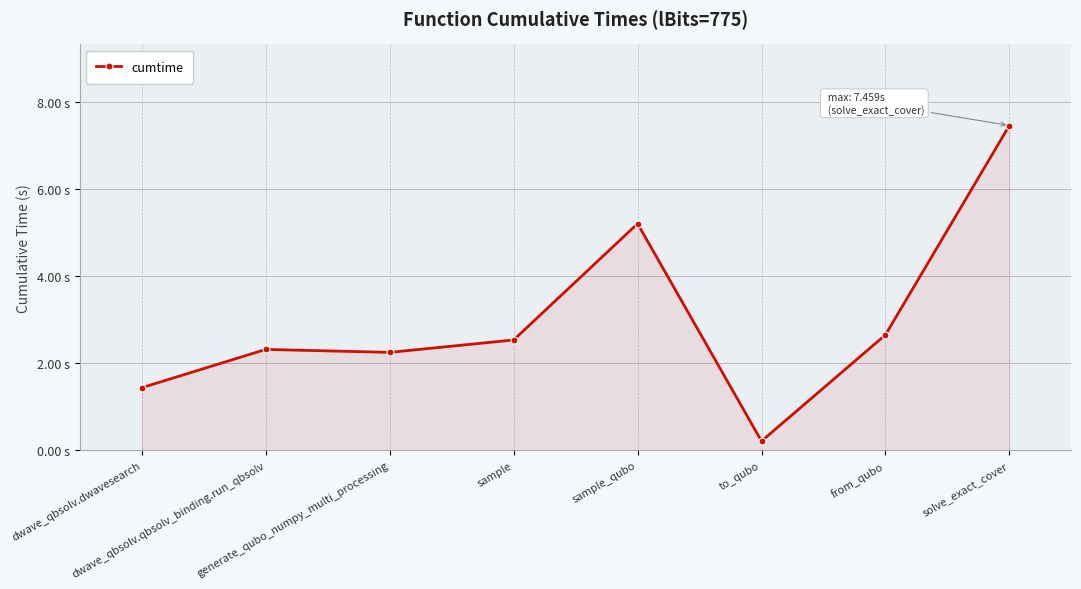

Reading left to right, extract all data points from this chart.

1.4	2.3	2.3	2.5	5.2	0.2	2.7	7.5